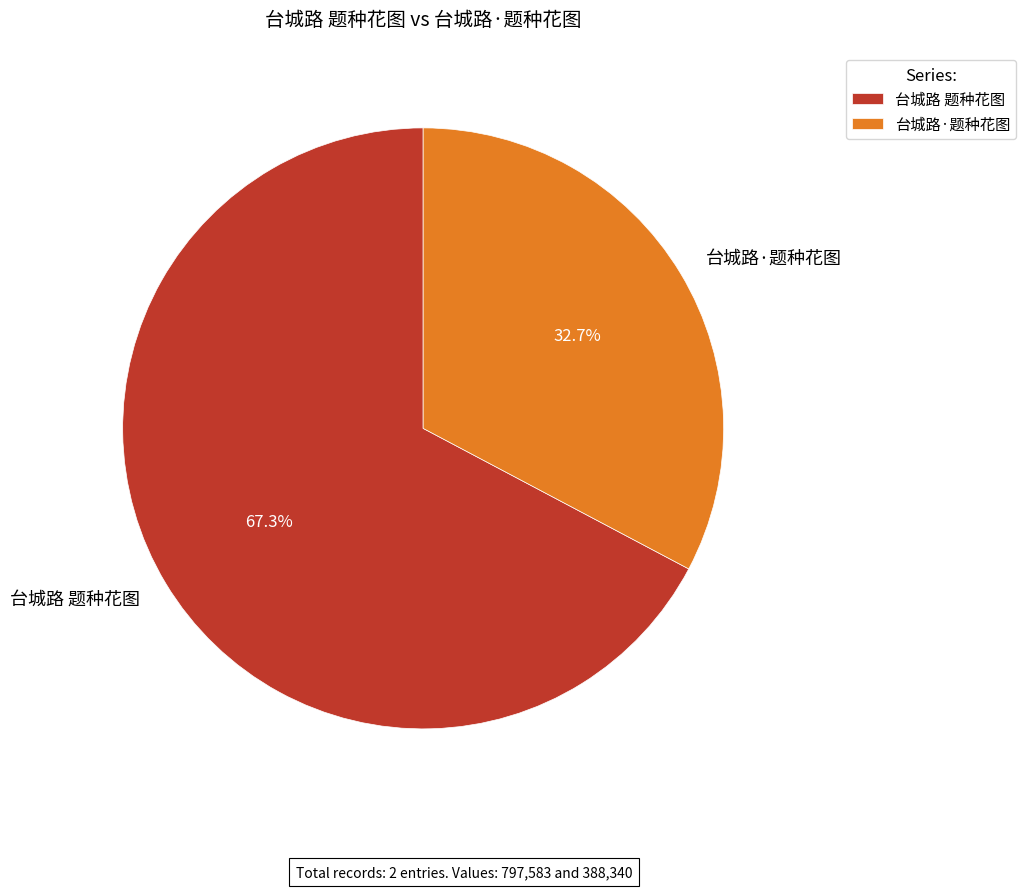

To the nearest percent, what is the difference between the 台城路·题种花图 and 台城路 题种花图 slice percentages?

35%